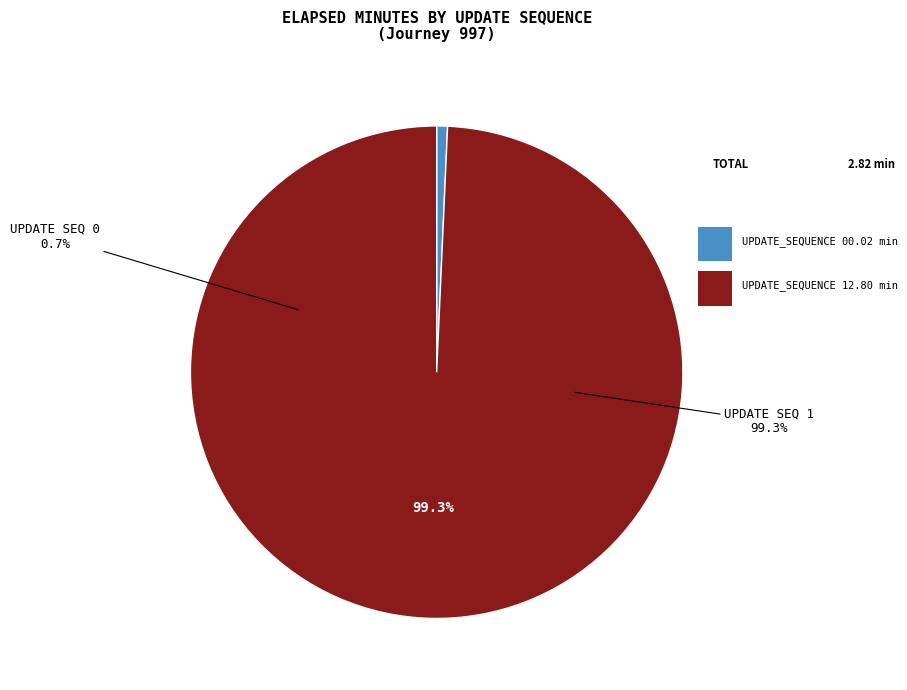

Is there a majority slice in this chart?

Yes